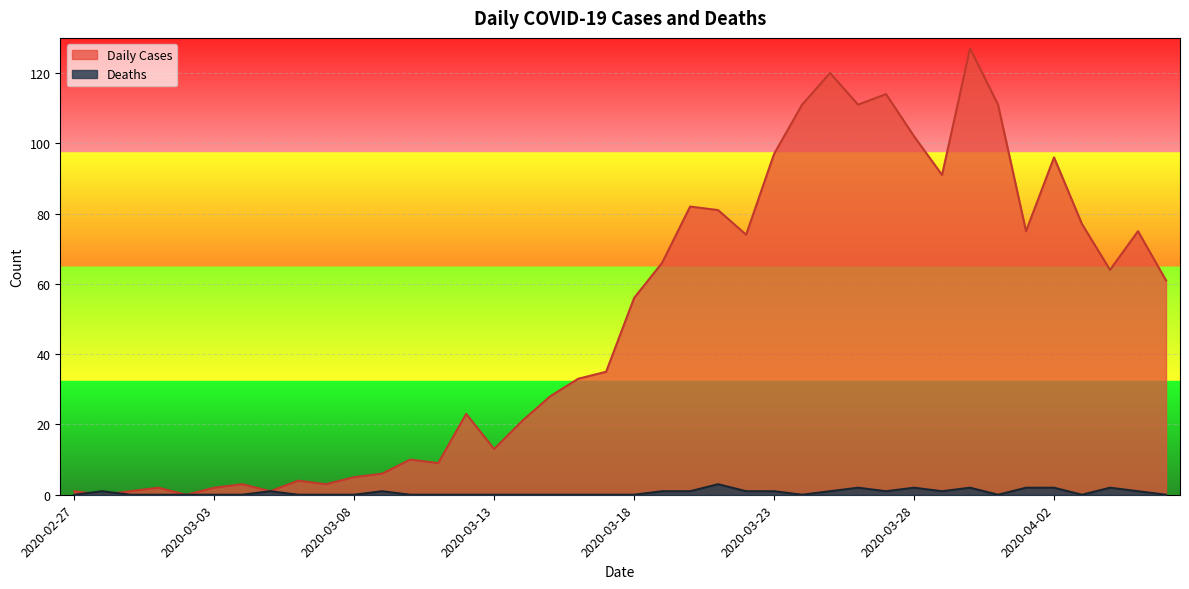

What is the spread (max minus min) of values at 2020-03-10?

10